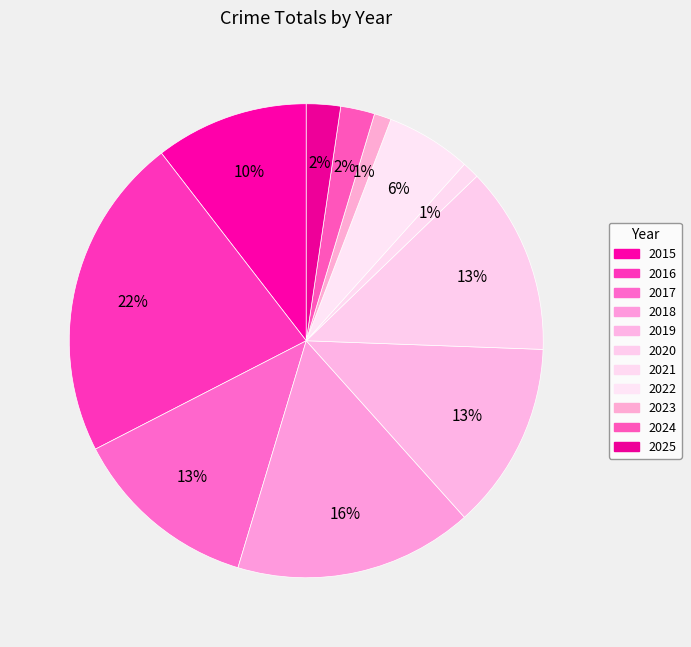

Between 2015 and 2019, which is larger?

2019